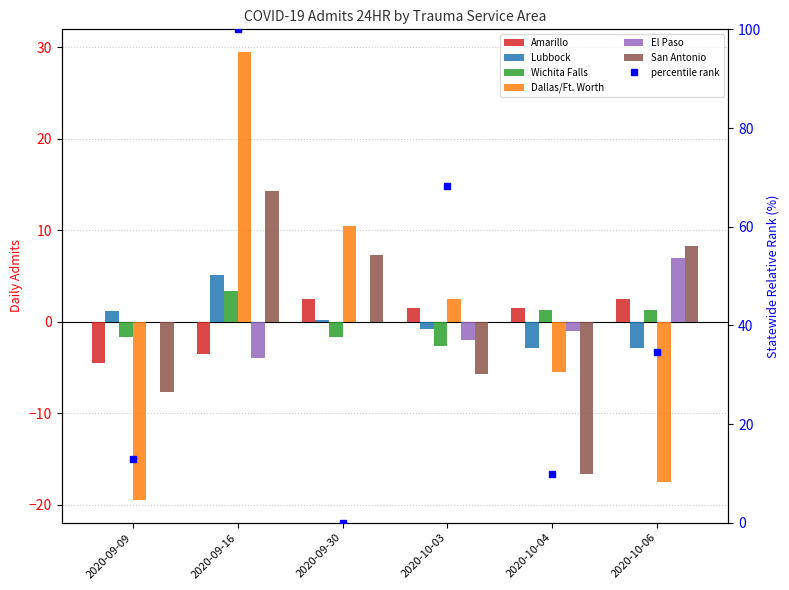

Rank the categories by El Paso value from lowest to highest.

2020-09-16, 2020-10-03, 2020-10-04, 2020-09-09, 2020-09-30, 2020-10-06